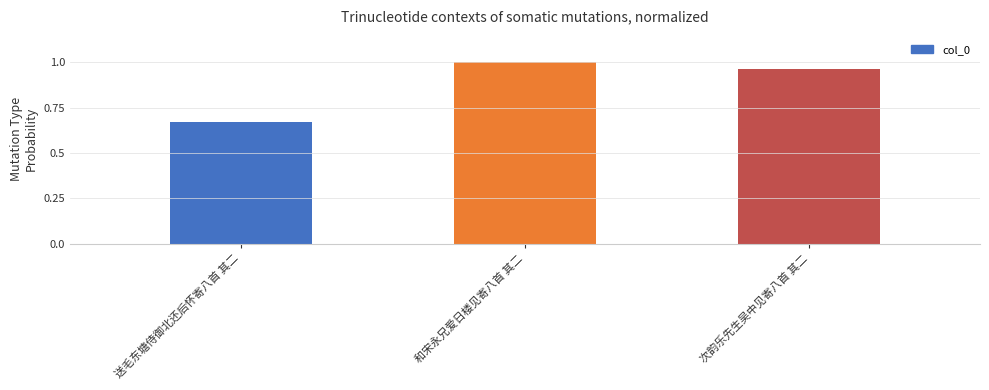

Which label corresponds to the smallest value in the chart?

送毛东塘侍御北还后怀寄八首 其二